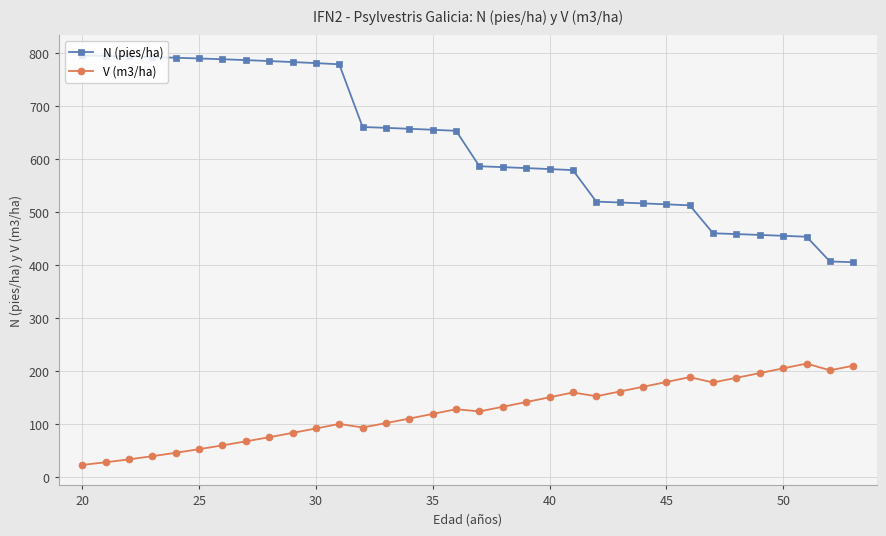

What is the value of the N (pies/ha) point at the 23rd from the left?

519.8